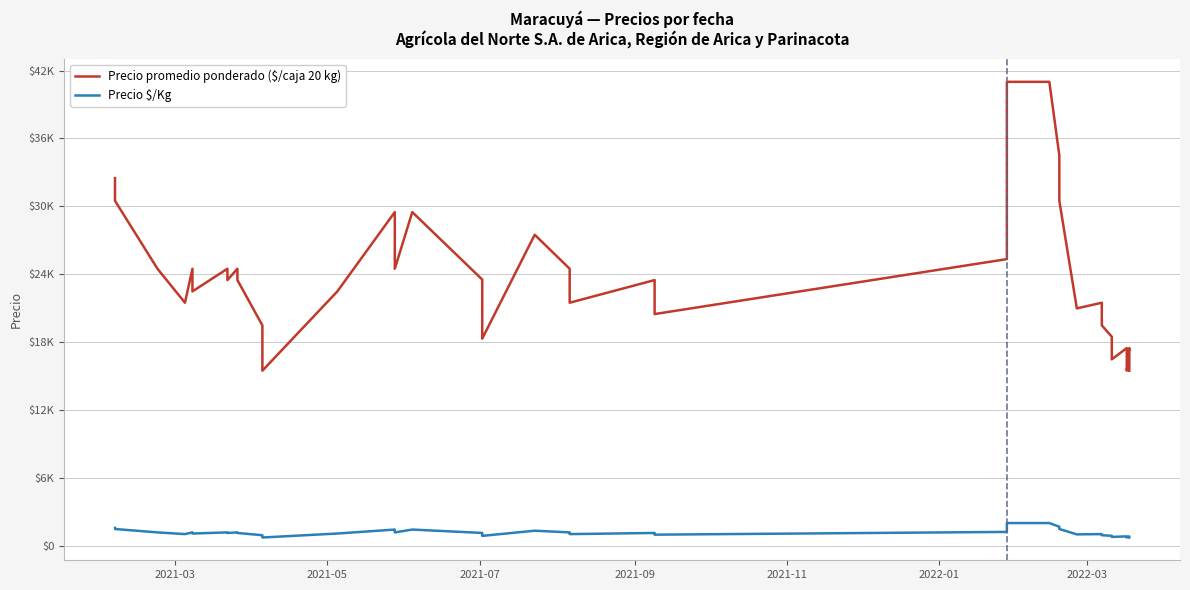

Reading left to right, what are all the values shown in this chart?

Precio promedio ponderado ($/caja 20 kg): 32500	30500	24500	21500	24500	22500	24500	23500	24500	23500	19500	17500	15500	22500	29500	26500	24500	29500	23545	21429	18333	27500	24500	21500	23500	20500	25350	41000	41000	34500	30500	21000	21500	19500	18500	16500	17500	15500	17500	15500
Precio $/Kg: 1625	1525	1225	1075	1225	1125	1225	1175	1225	1175	975	875	775	1125	1475	1325	1225	1475	1177	1071	917	1375	1225	1075	1175	1025	1268	2050	2050	1725	1525	1050	1075	975	925	825	875	775	875	775